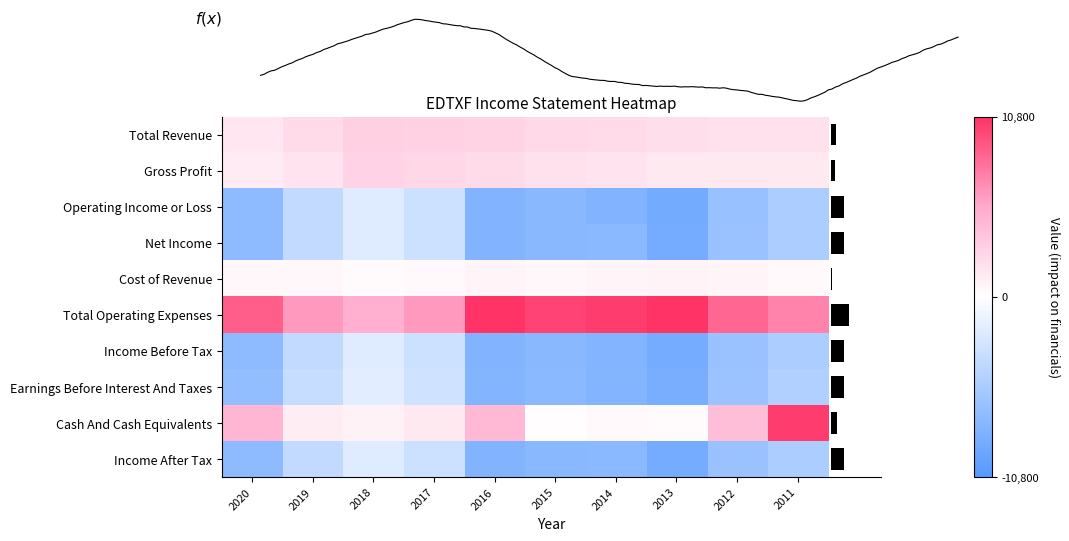

Where is Income Before Tax nearest to the value -5350?

2011